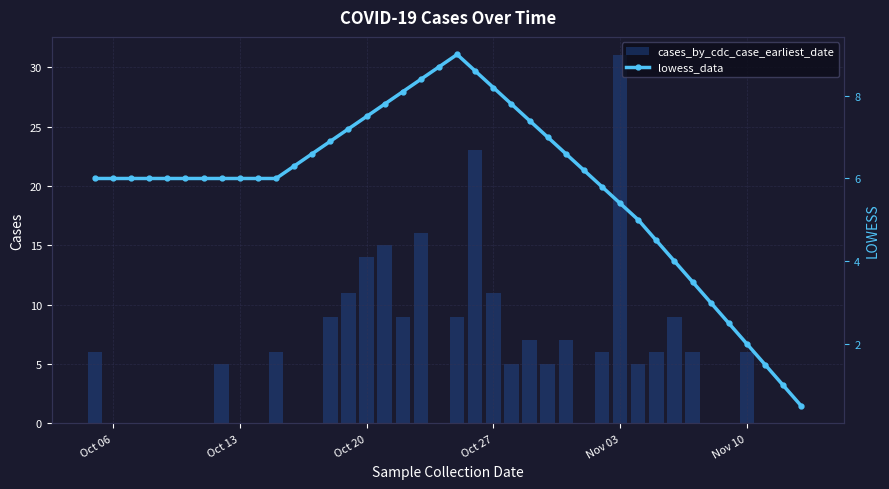

What are all the series names shown in the legend?

cases_by_cdc_case_earliest_date, lowess_data